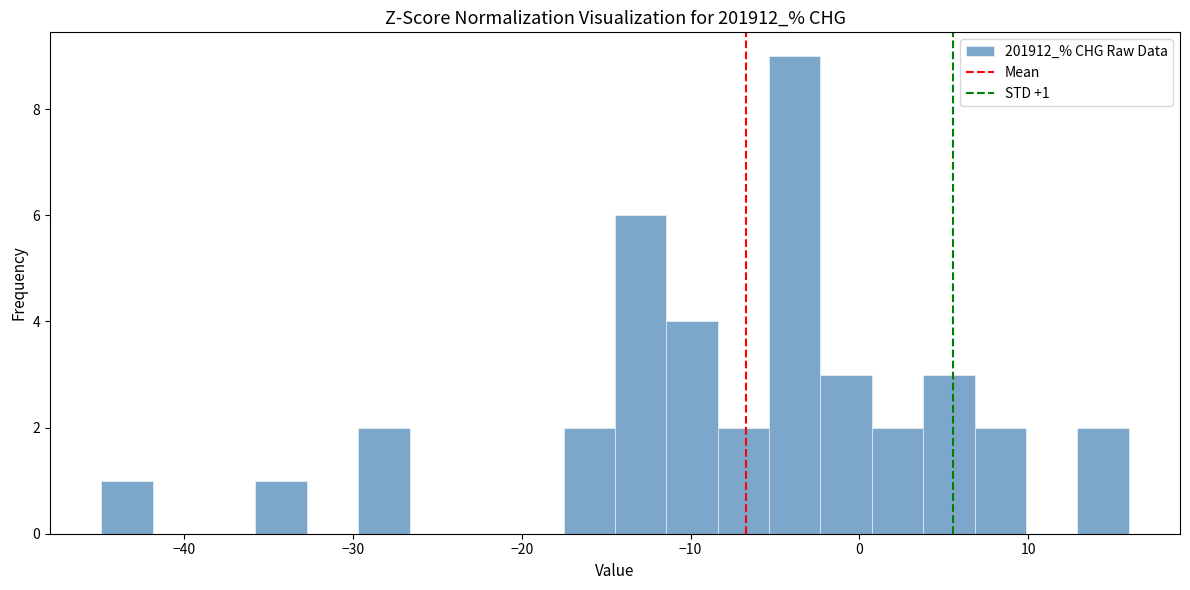

Around what value on the x-axis is the tallest bar? Give the approximate position of its centre, as read against the axis.

-4